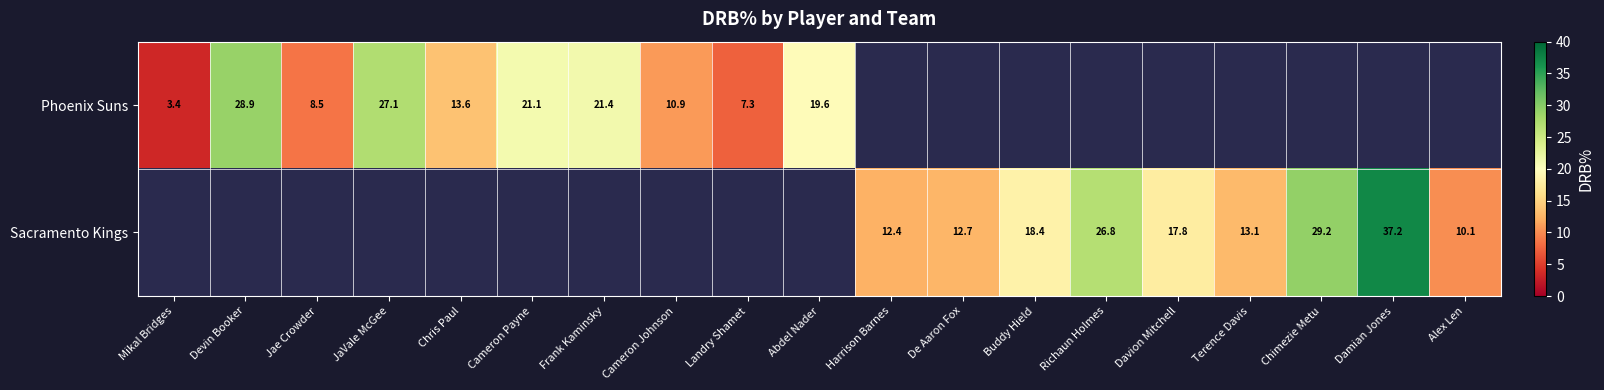

True or false: Sacramento Kings has a value of 18.4 at Buddy Hield.

True